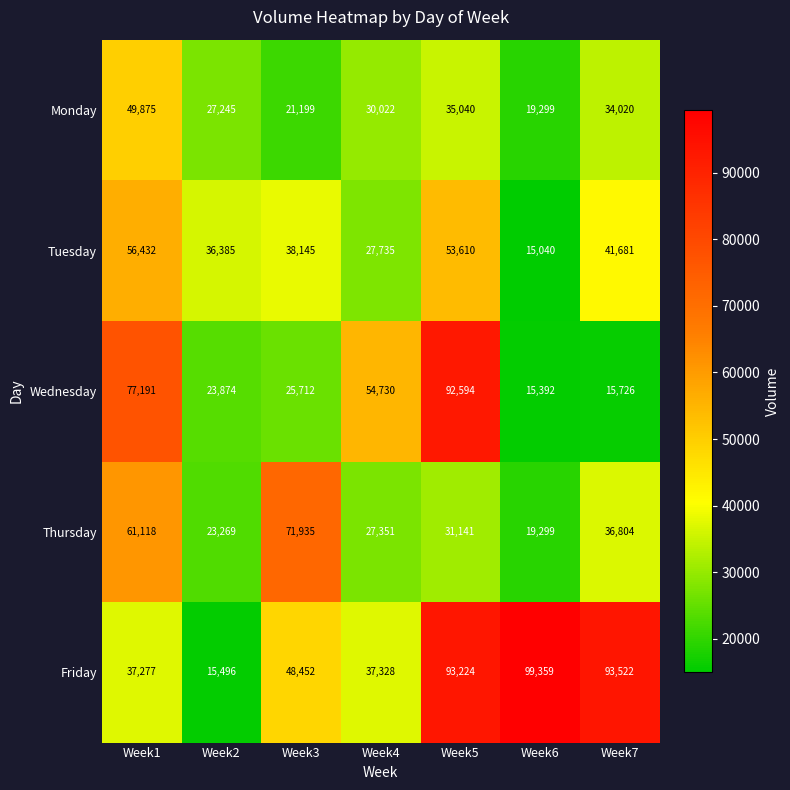

The Wednesday series shows 14031 at Week3. True or false?

False